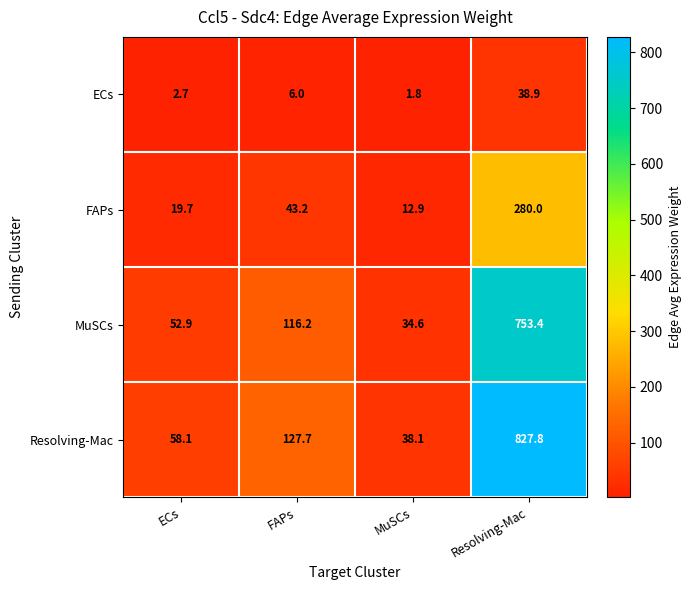

What is the sum of the Resolving-Mac values at ECs and MuSCs?

96.2